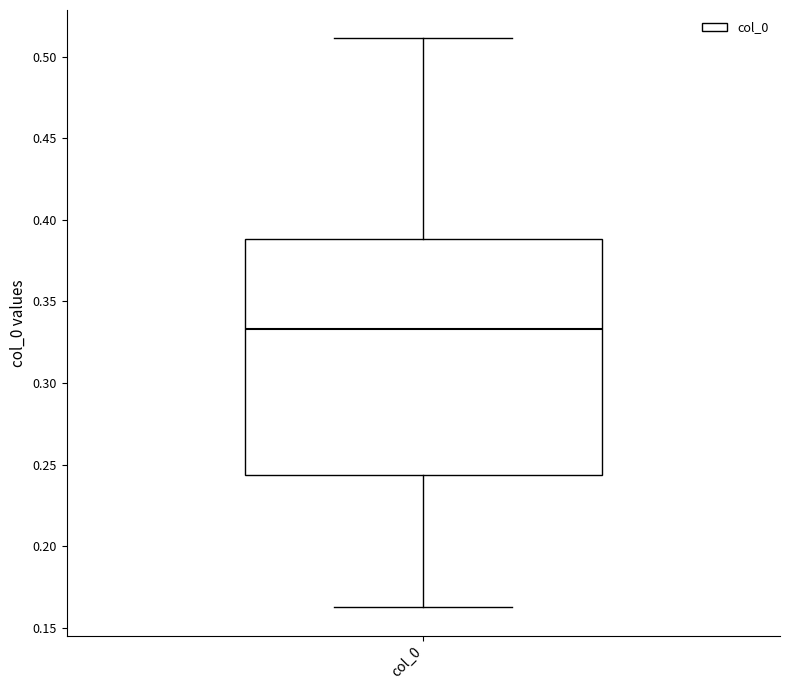

Read this box plot against the y-axis: the position of the median line, the range covered by the box, and the ends of both whiskers. The values are not printed on the chart, so give them approximately, as read against the axis.

median 0.335, box 0.245 to 0.390, whiskers 0.165 to 0.510